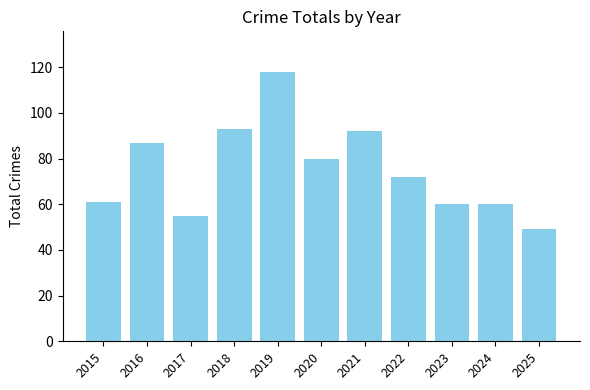

Count the number of data series in this chart.

1